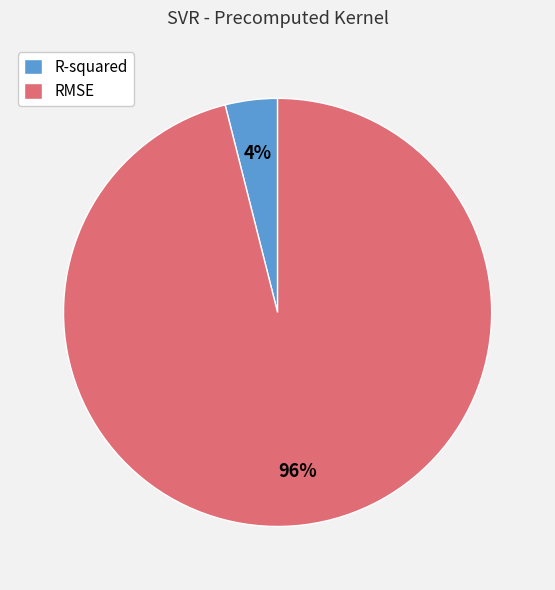

Which category accounts for the majority?

RMSE